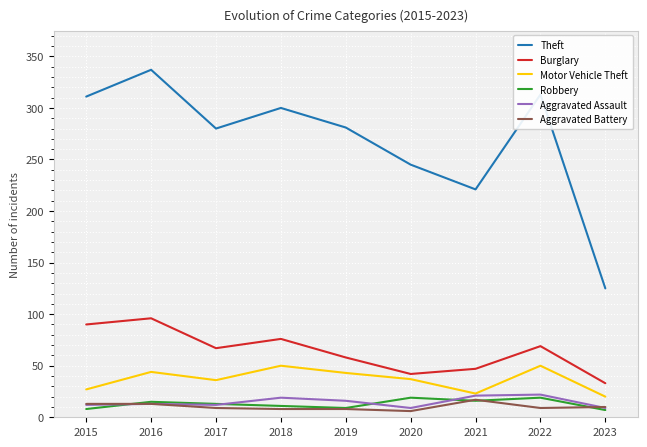

What are all the series names shown in the legend?

Theft, Burglary, Motor Vehicle Theft, Robbery, Aggravated Assault, Aggravated Battery